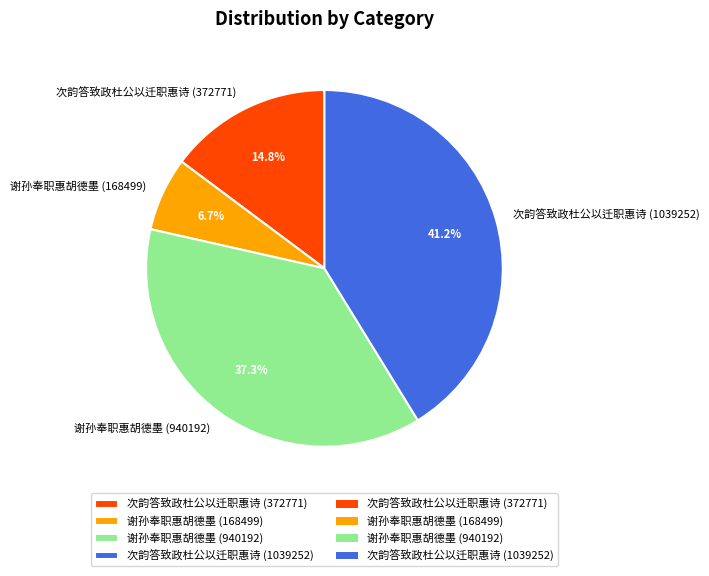

Count the number of slices in the pie.

4